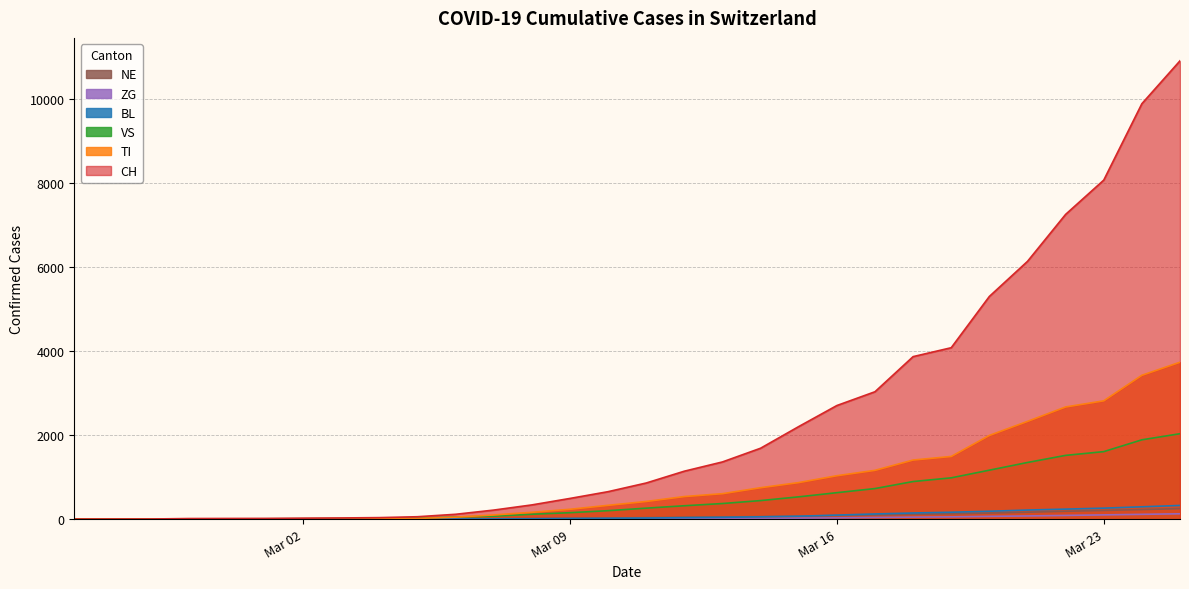

True or false: CH and BL cross at least once.

False